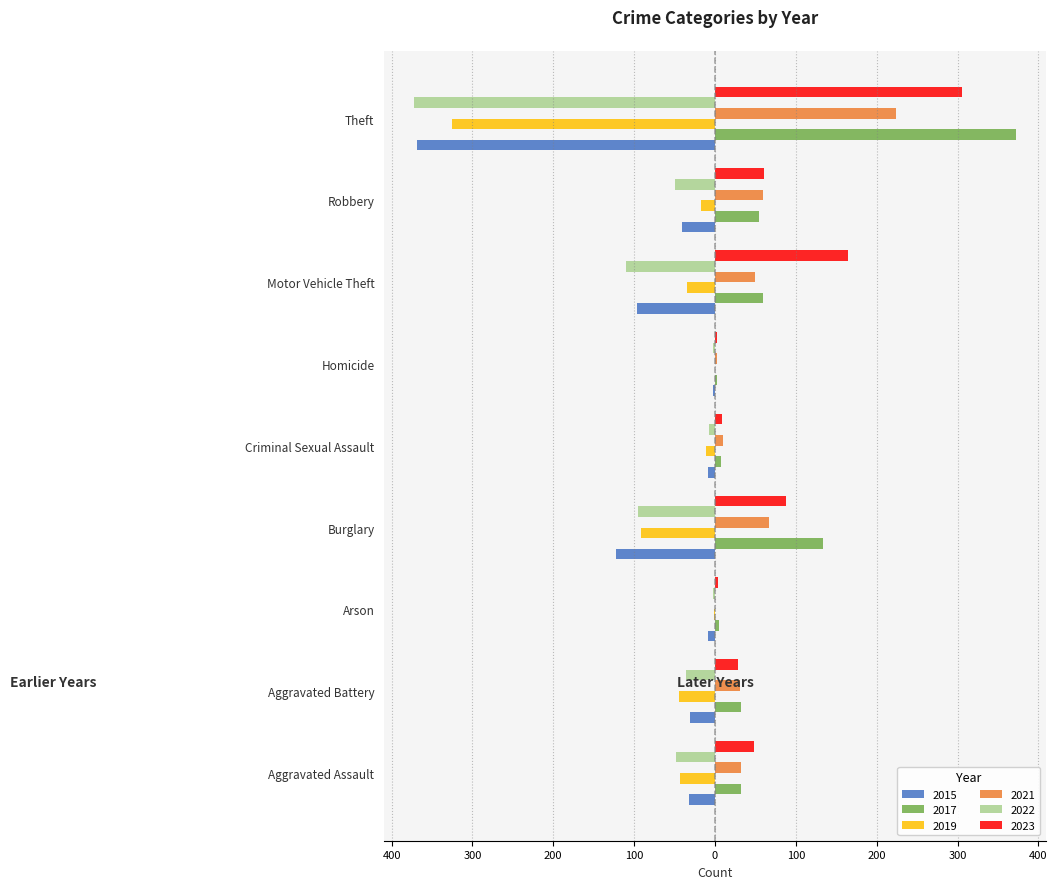

What is the label of the 1st bar from the left?

Aggravated Assault